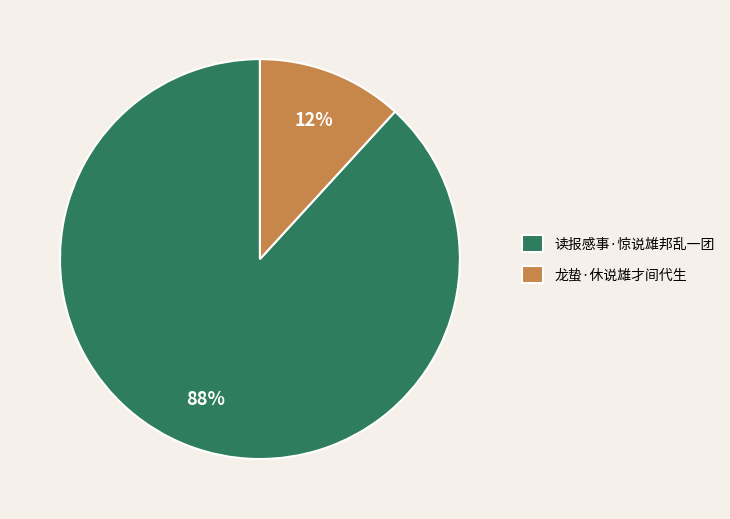

Do 龙蛰·休说雄才间代生 and 读报感事·惊说雄邦乱一团 together represent more than half of the pie?

Yes